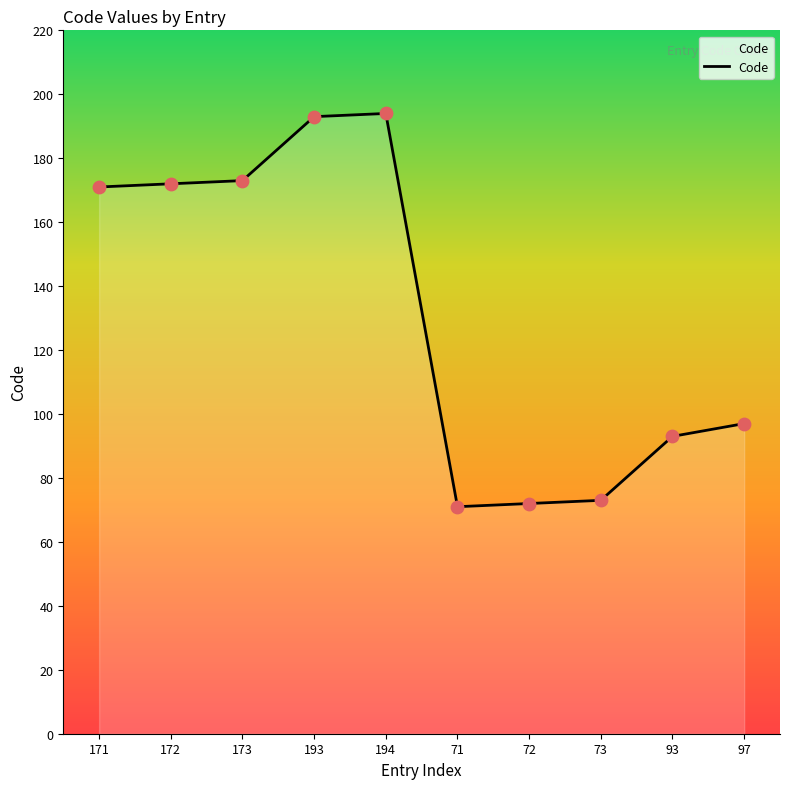

Approximately how many times larger is the value at 173 compared to 93?

1.9